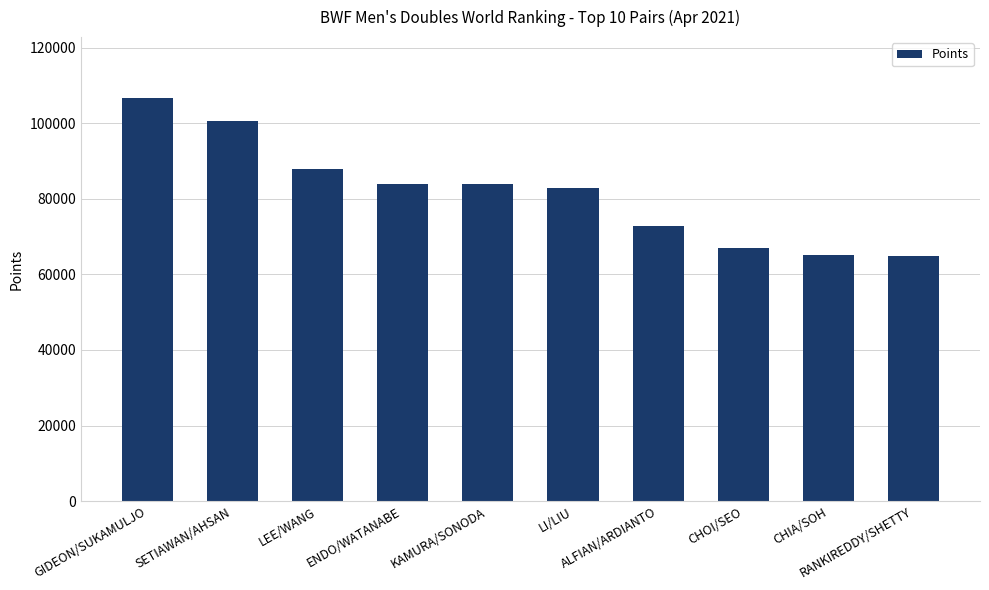

What is the maximum value shown in the chart?

106853.3